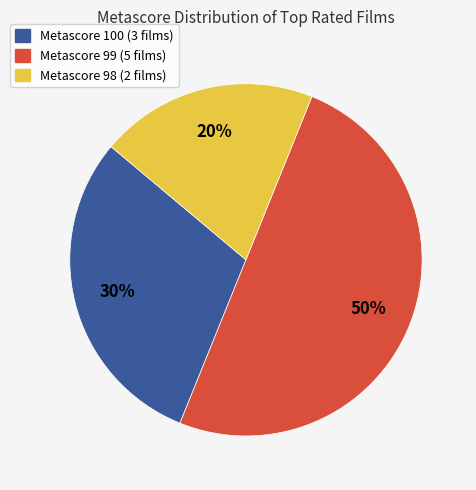

To the nearest percent, what is the difference between the largest and smallest slice percentages?

30%